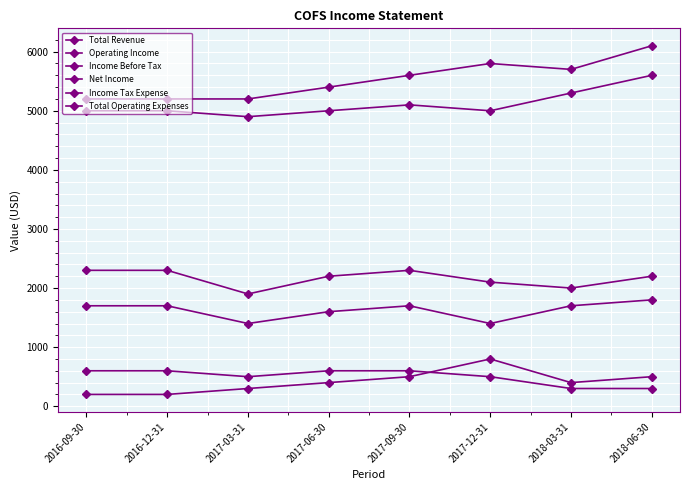

True or false: Operating Income and Total Operating Expenses intersect in this chart.

False